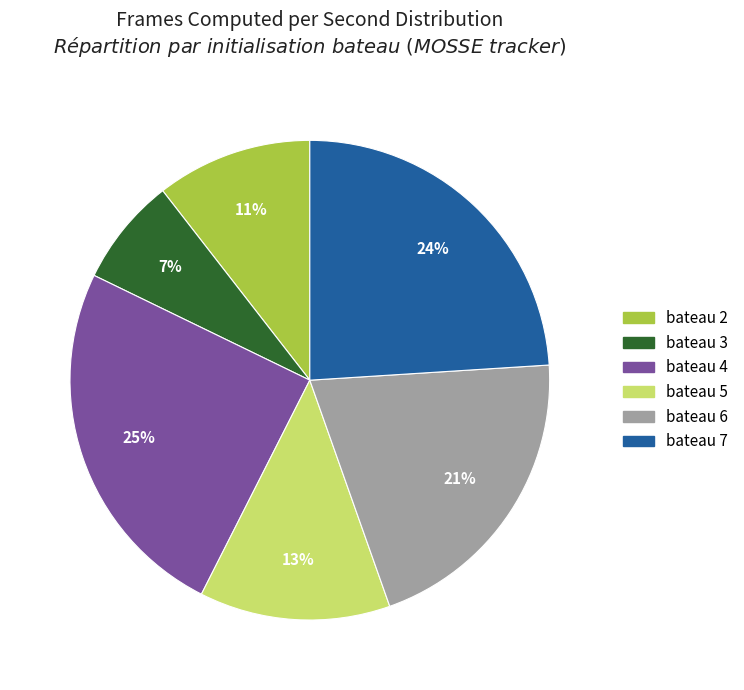

Count the number of slices in the pie.

6